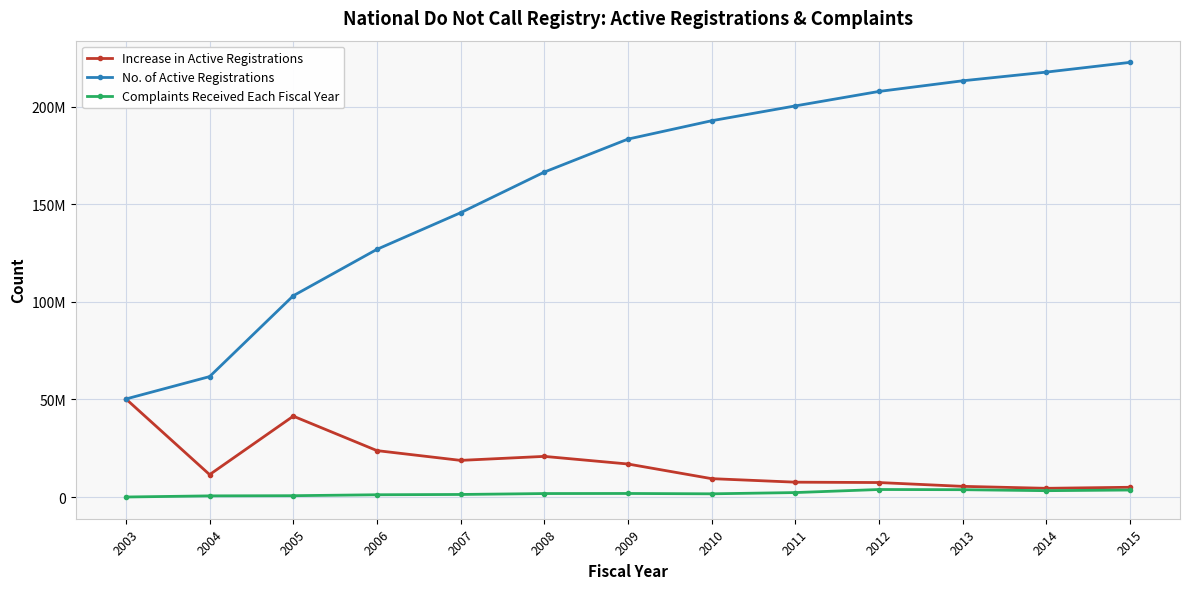

Does the chart have visible grid lines?

Yes